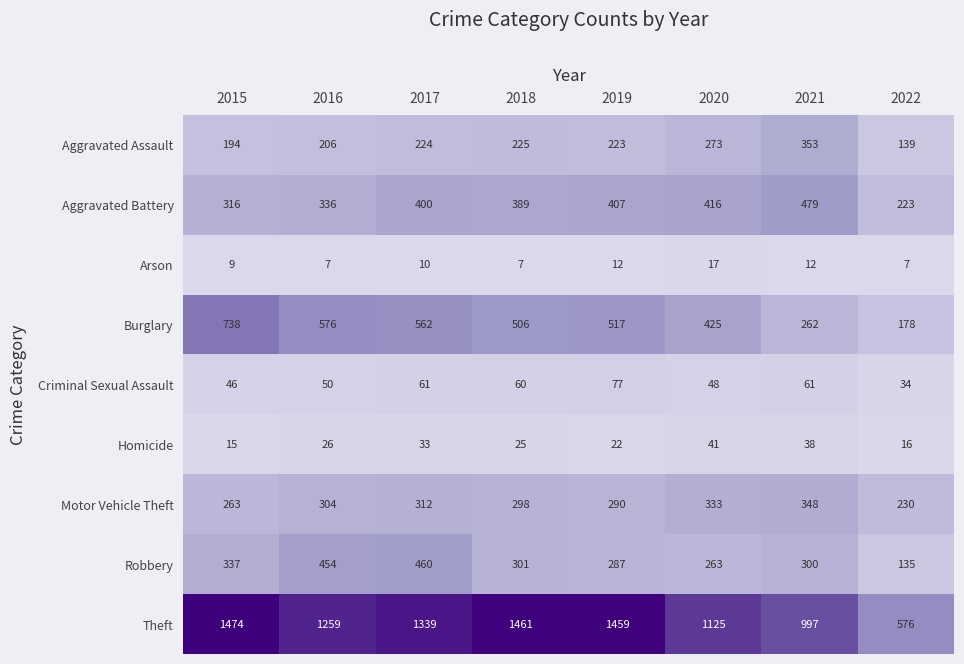

What is the spread (max minus min) of values at 2015?

1465